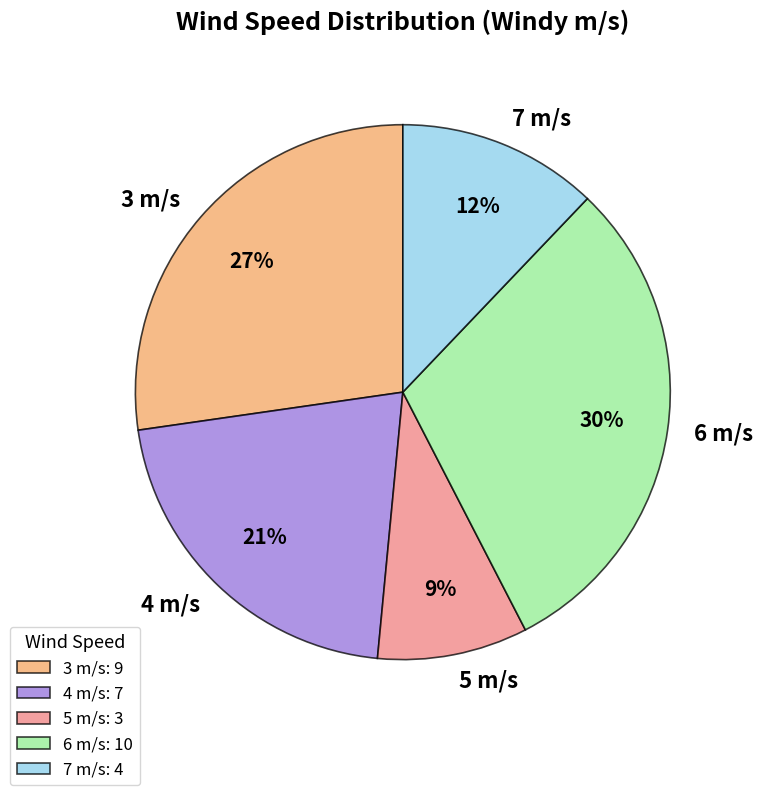

The 5 m/s slice represents 18% of the pie. True or false?

False